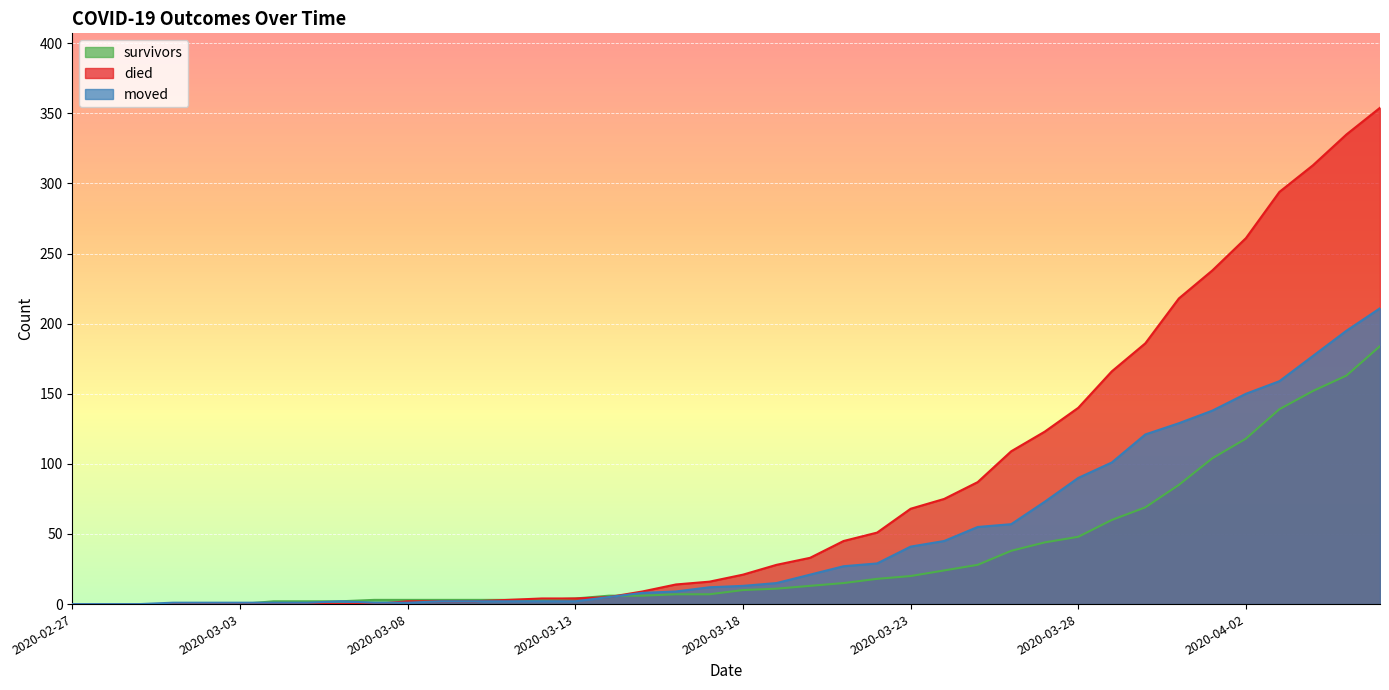

At 2020-03-21, list the series in order from largest to smallest.

died, moved, survivors